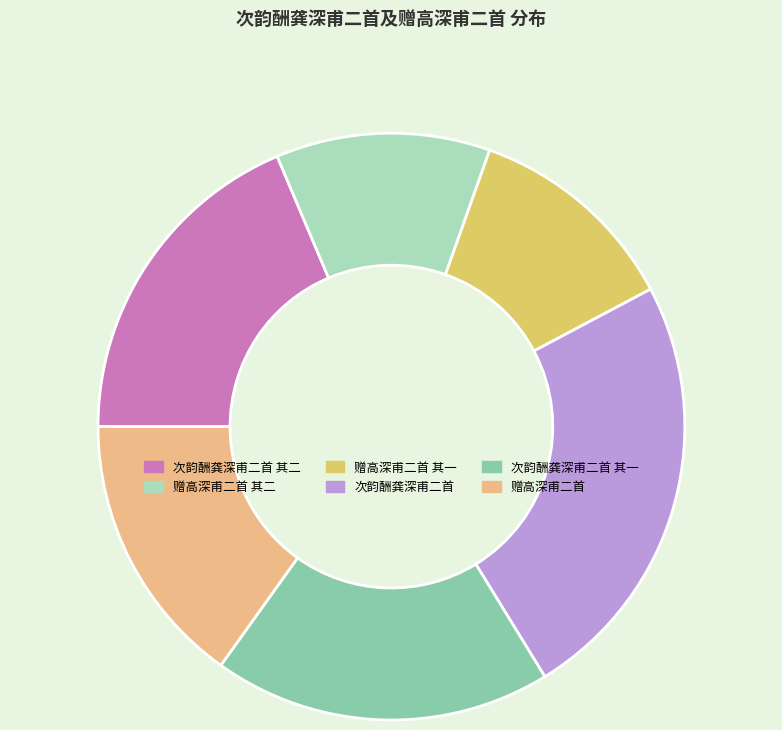

Which category has the biggest portion of the pie?

次韵酬龚深甫二首